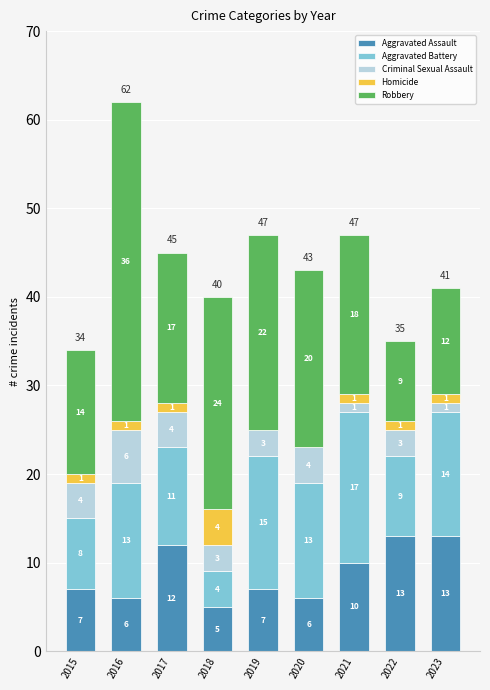

The value of Aggravated Assault at 2017 is 12. True or false?

True